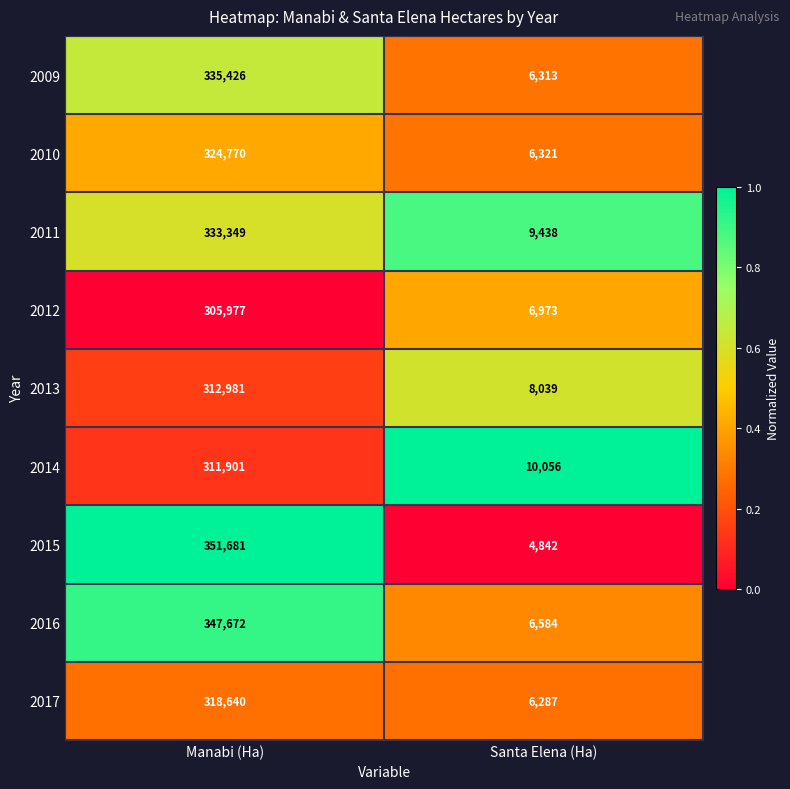

How many categories are shown in the chart?

2